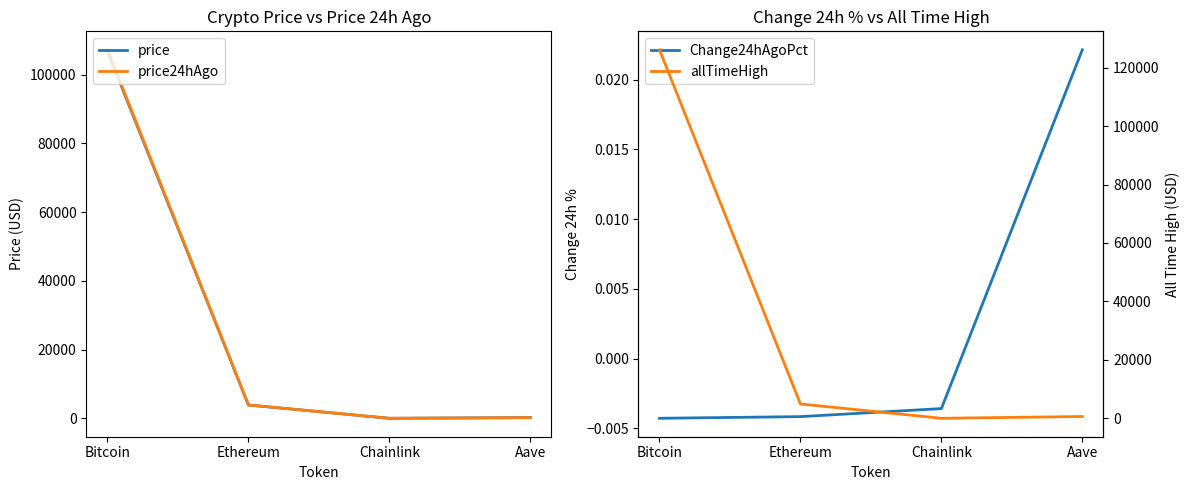

Between Ethereum and Aave, which series saw the biggest shift?

allTimeHigh